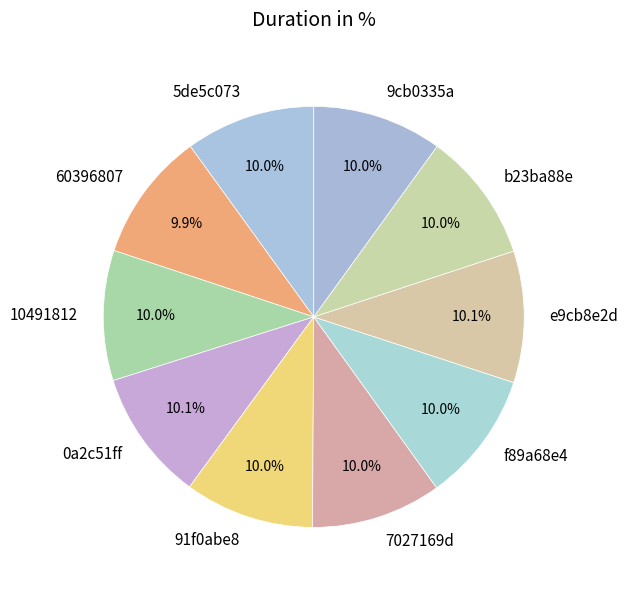

Does 9cb0335a account for over 50% of the chart?

No